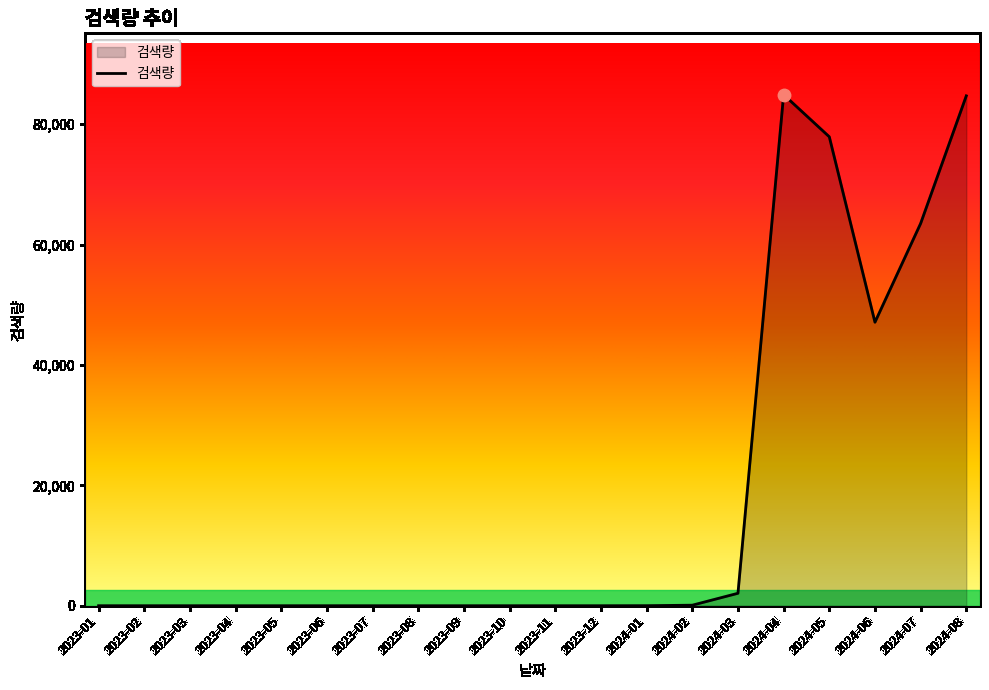

Which has a higher value, 2023-06 or 2024-05?

2024-05